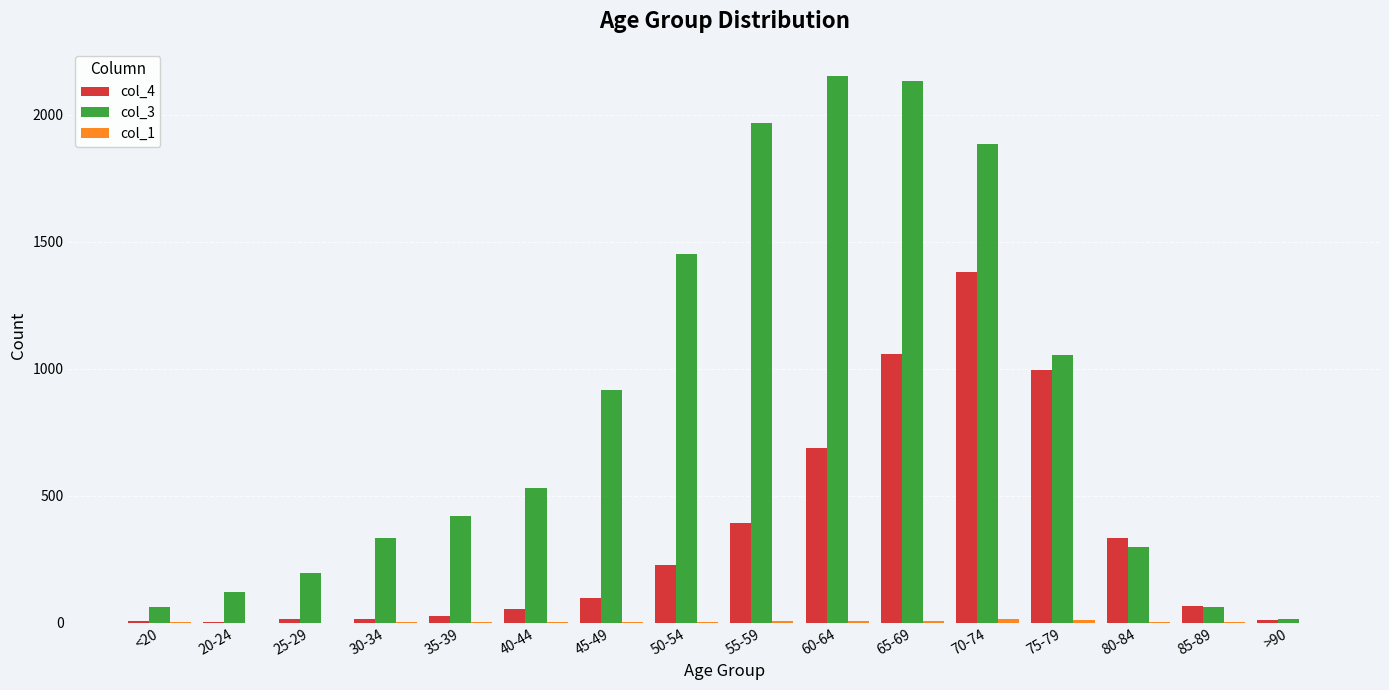

The col_3 series shows 15 at >90. True or false?

True